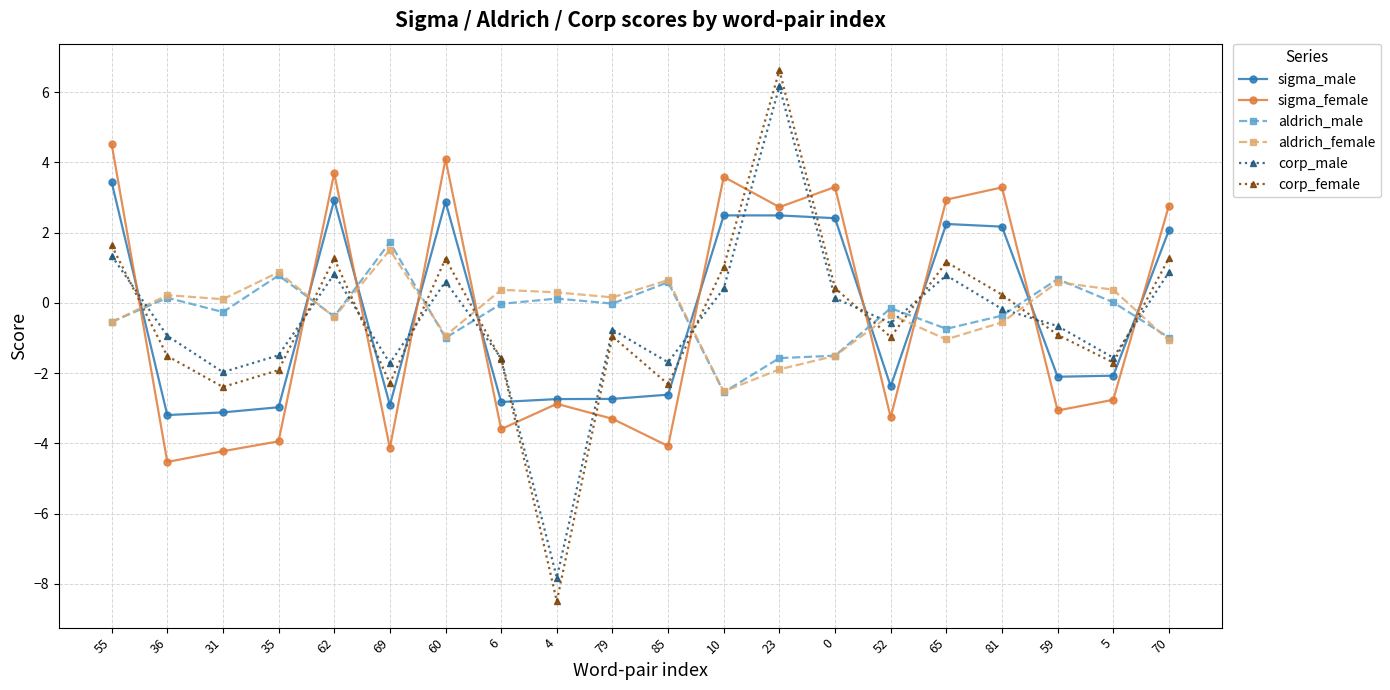

What is the difference between the highest and lowest values at 0?

4.8